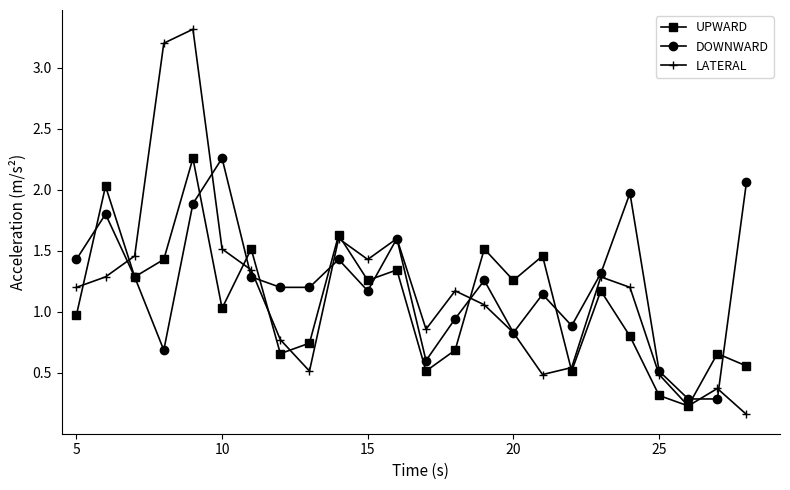

At how many categories does at least one series exceed 1?

19